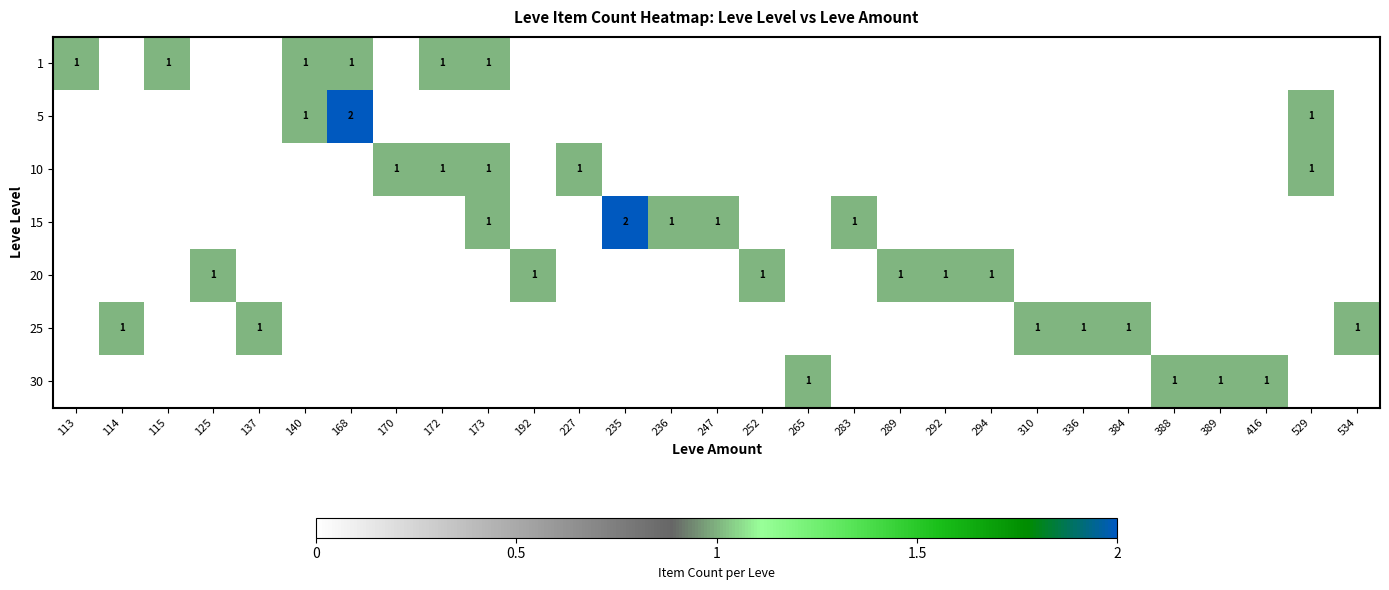

True or false: 20 has a value of 1 at 125.

True